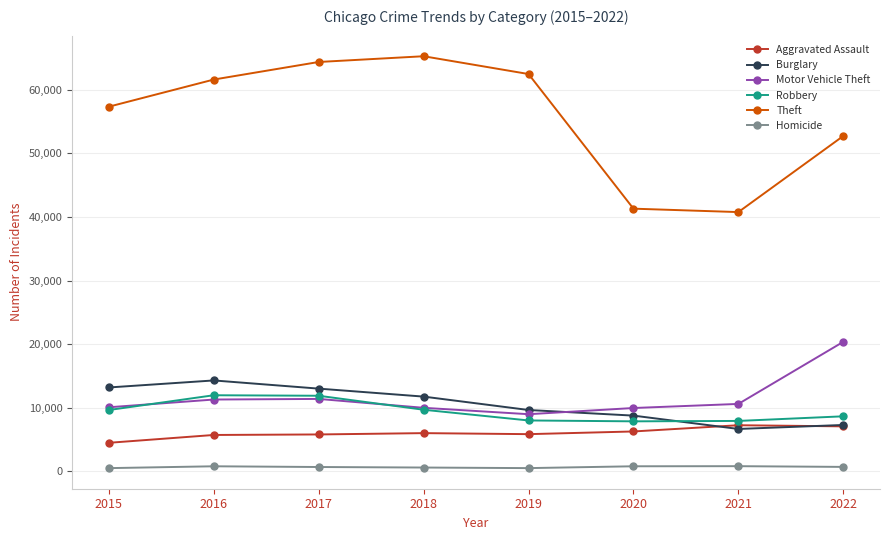

Where is the first local minimum for Motor Vehicle Theft?

2019